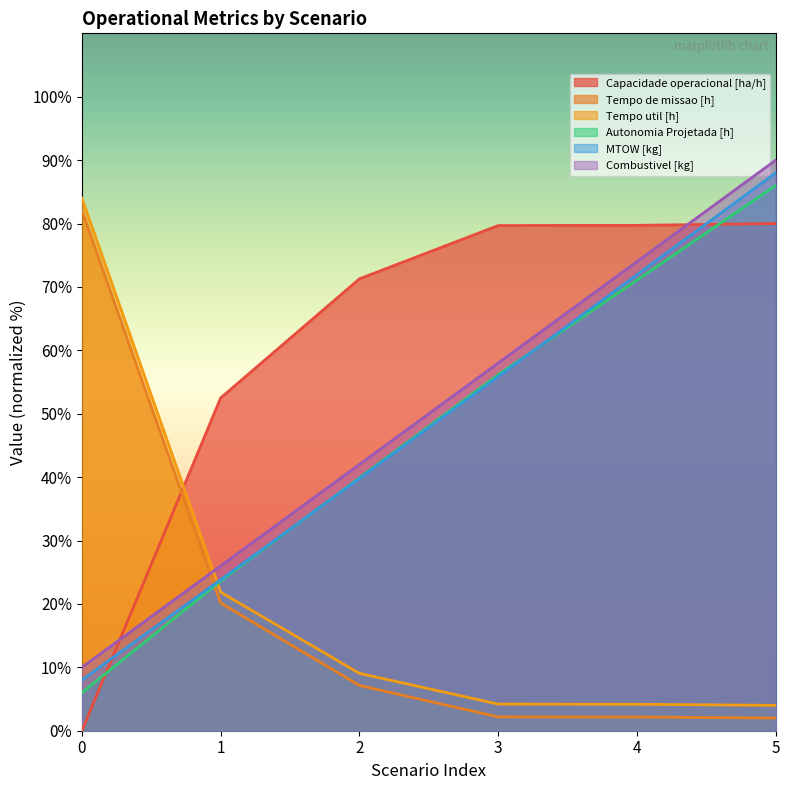

Which series ends up on top after the final intersection of Capacidade operacional [ha/h] and Tempo util [h]?

Capacidade operacional [ha/h]